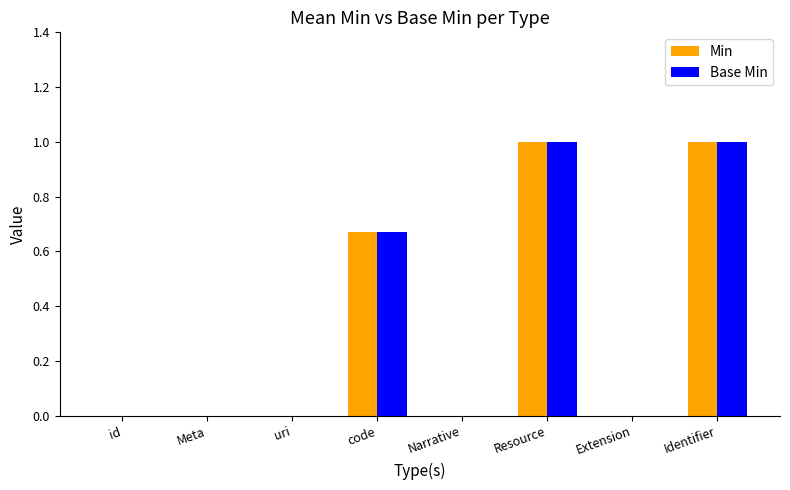

Is the value of Min at code greater than the value of Base Min at id?

Yes